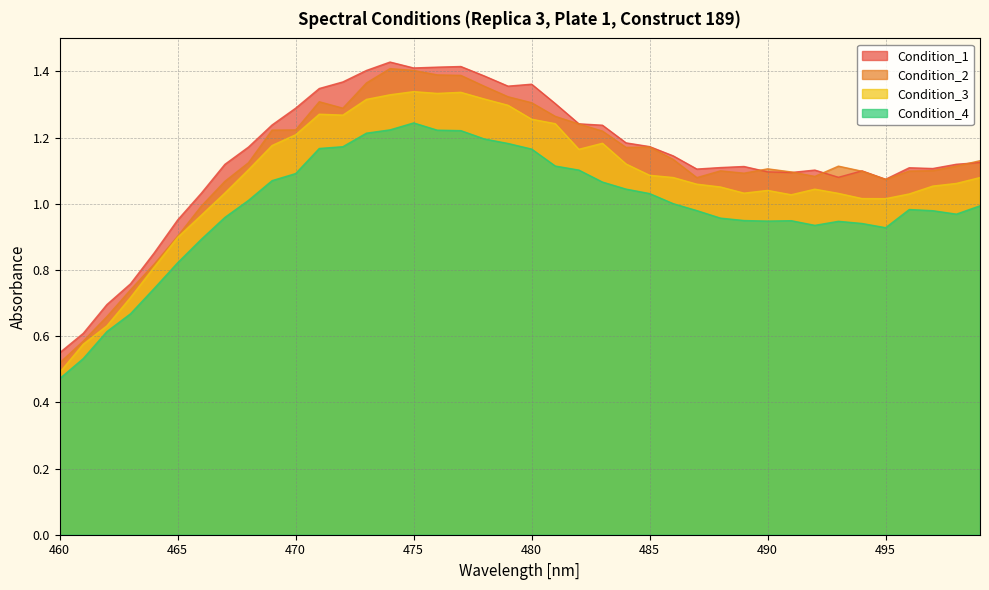

At which label does Condition_4 reach its minimum?

460